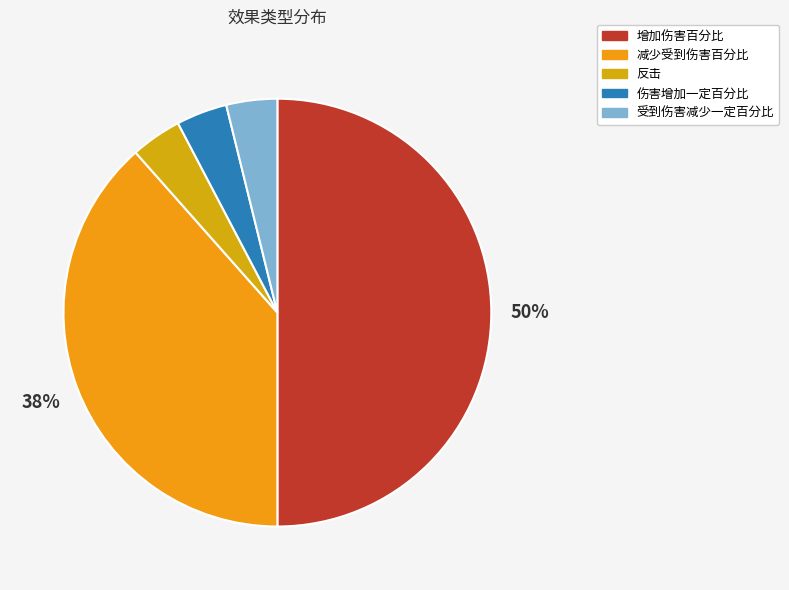

Which category has the biggest portion of the pie?

增加伤害百分比